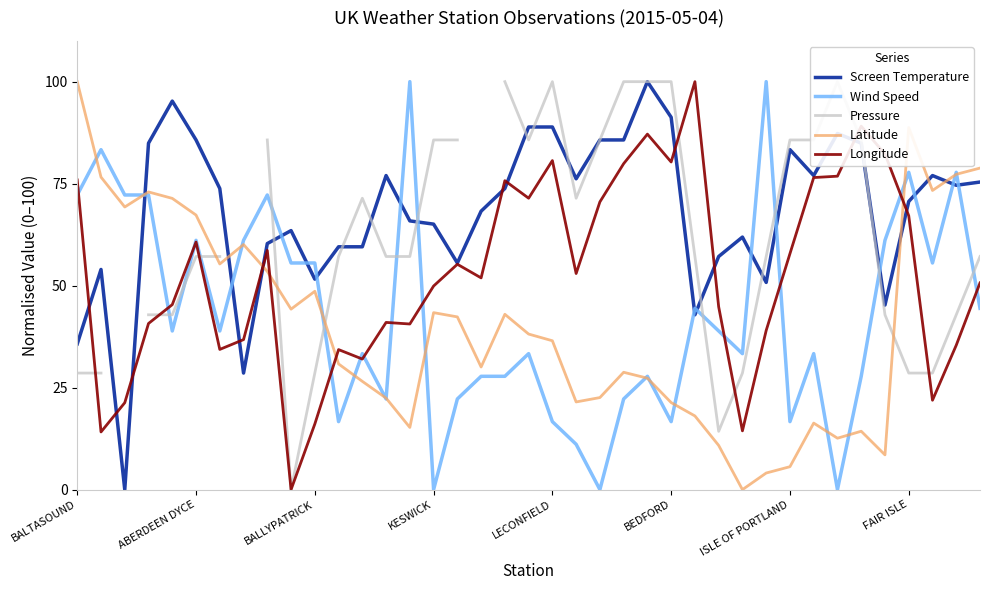

True or false: Wind Speed and Longitude intersect in this chart.

True